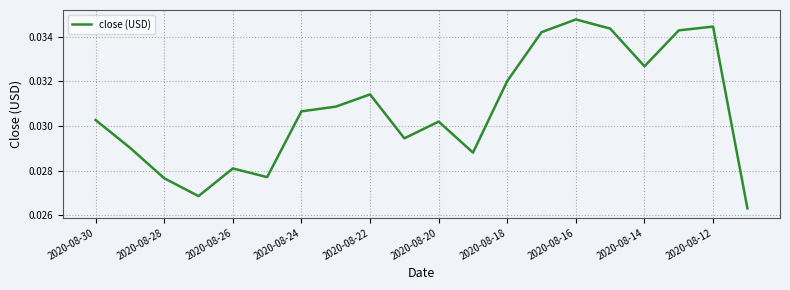

Is this an area chart (filled region under the line)?

No